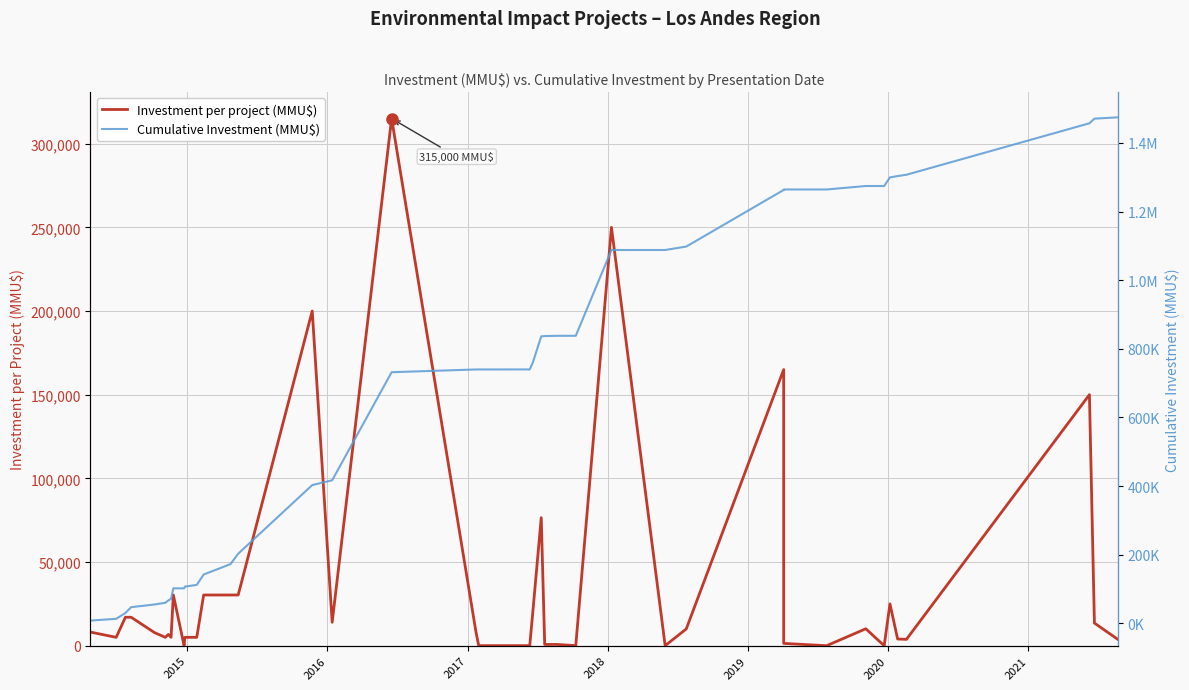

True or false: Investment per project (MMU$) and Cumulative Investment (MMU$) cross at least once.

False